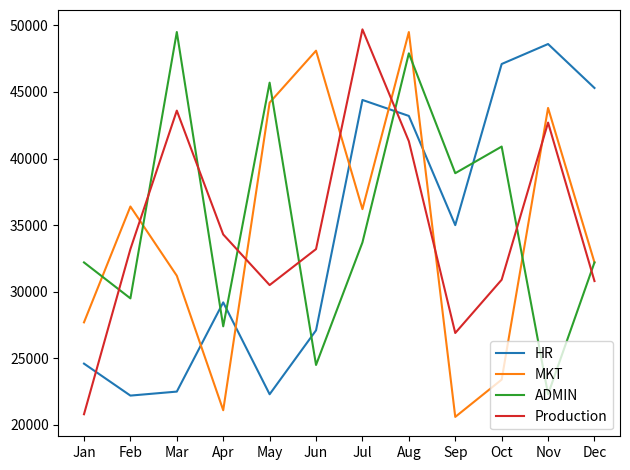

How many intersections are there between ADMIN and Production?

8